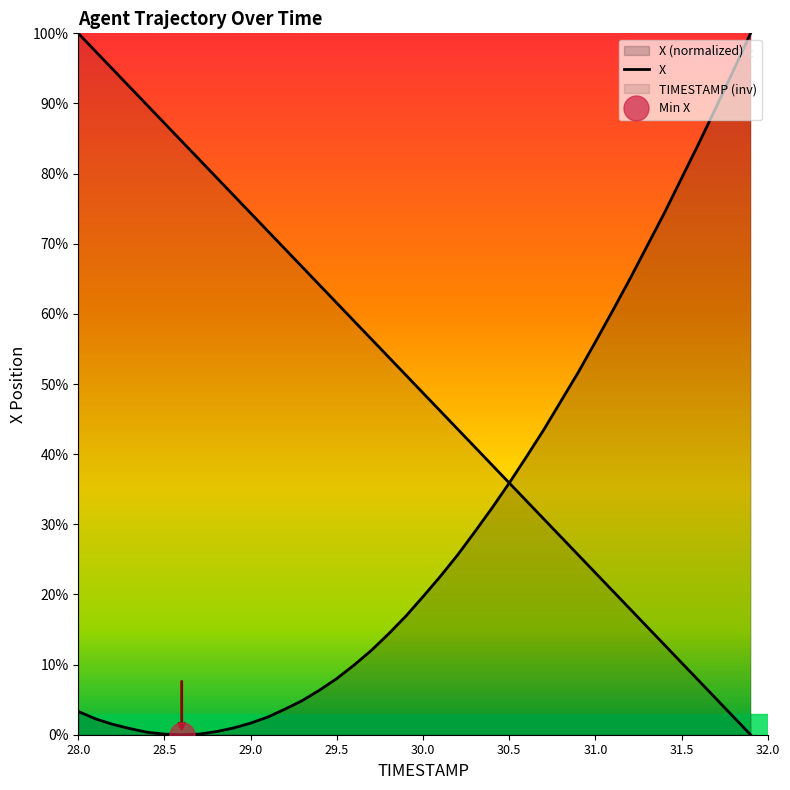

What position from the right is 30.8?

12